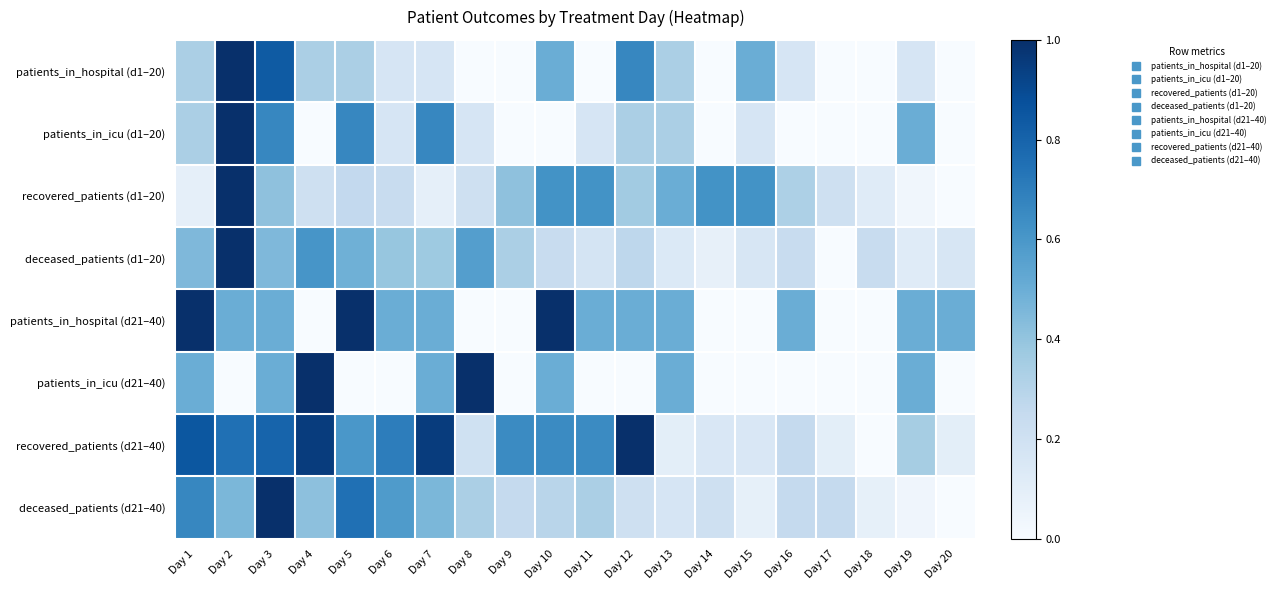

How many series are shown in this chart?

8